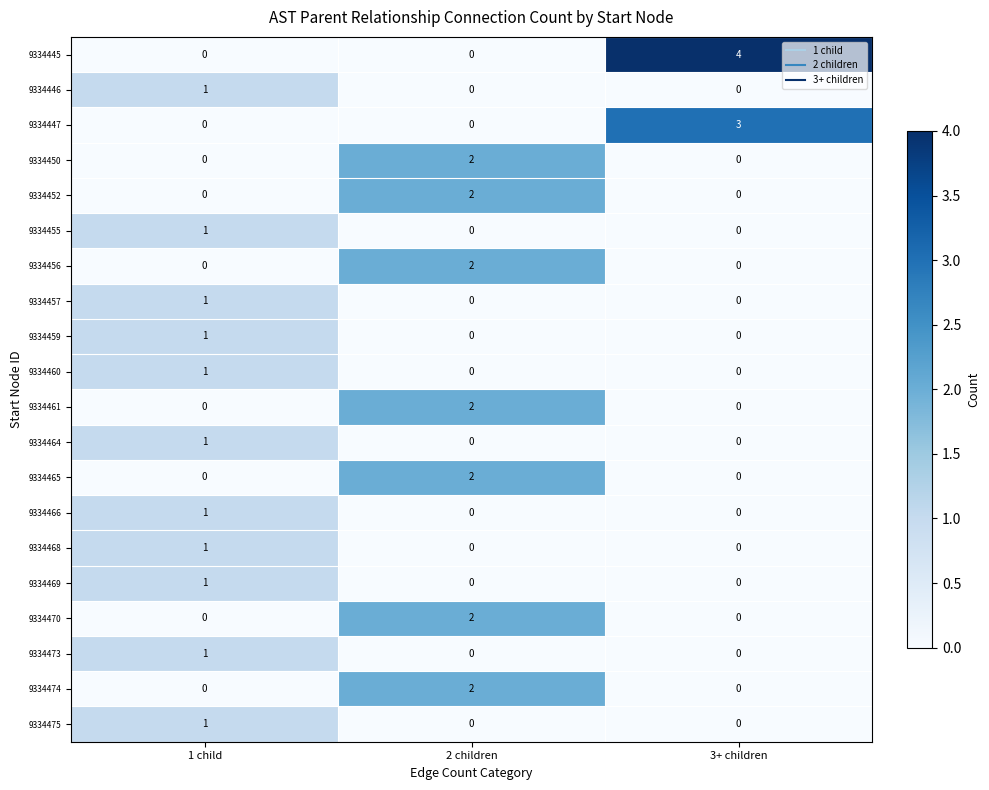

At which category is the sum across all series the highest?

2 children